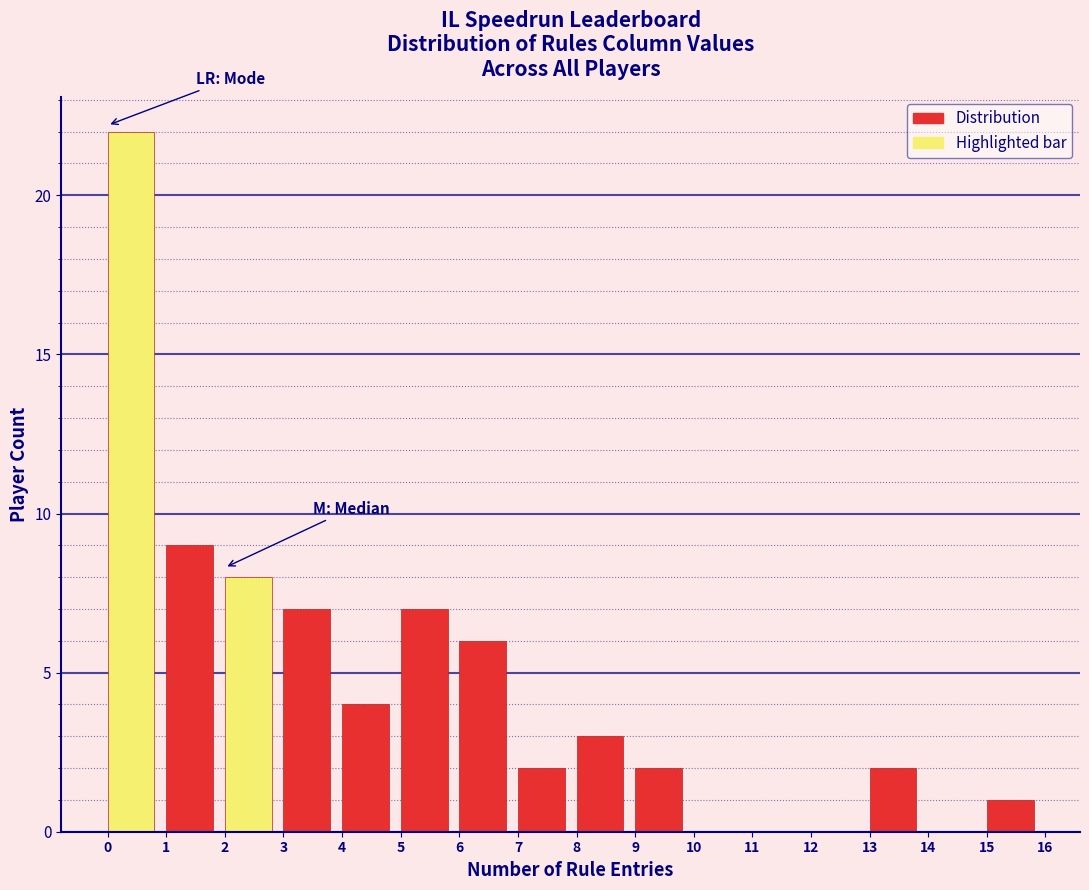

Reading left to right, transcribe this chart: for each bar, give the range it covers on the x-axis and its height. The values are not printed on the chart, so give them approximately, as read against the axis.

0 to 1: 22
1 to 2: 9
2 to 3: 8
3 to 4: 7
4 to 5: 4
5 to 6: 7
6 to 7: 6
7 to 8: 2
8 to 9: 3
9 to 10: 2
10 to 11: 0
11 to 12: 0
12 to 13: 0
13 to 14: 2
14 to 15: 0
15 to 16: 1